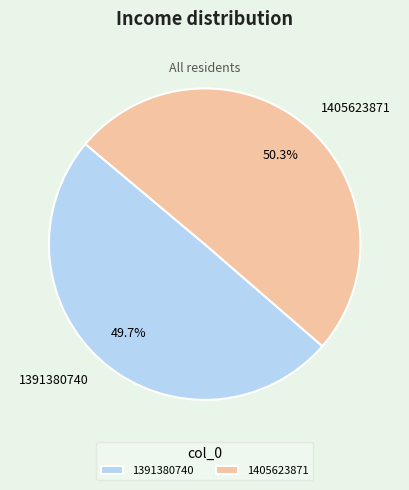

To the nearest percent, what is the difference between the 1391380740 and 1405623871 slice percentages?

1%